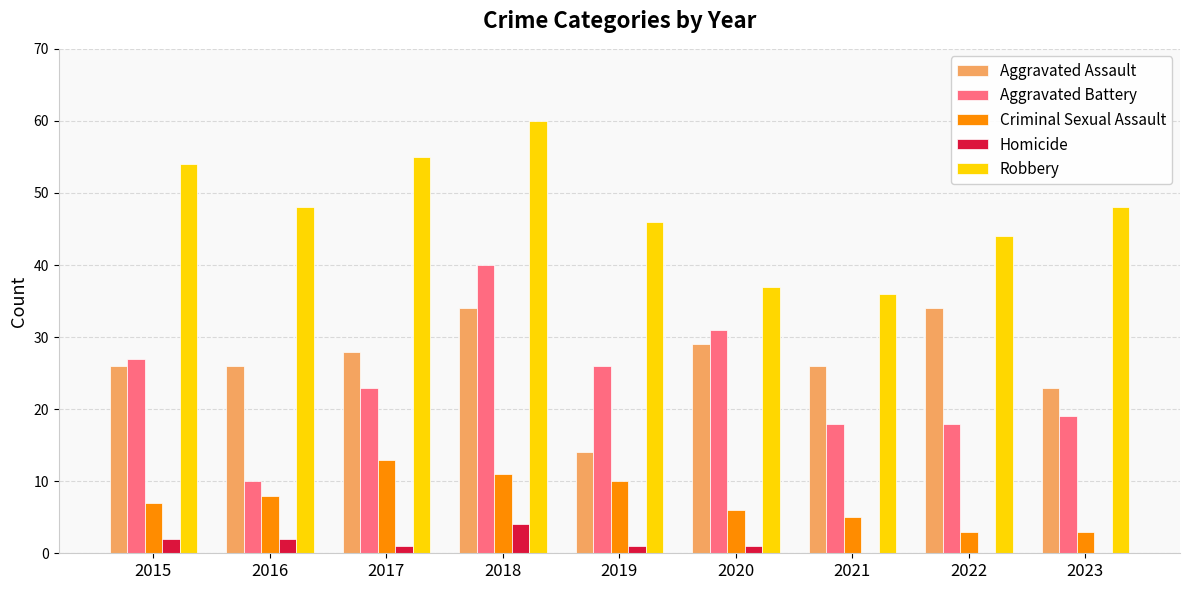

What is the sum of all Robbery values?

428